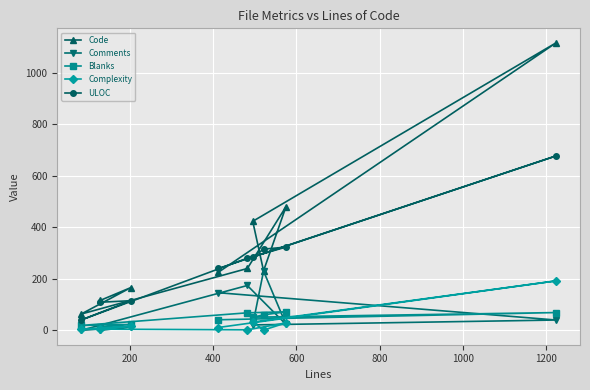

Which series has the largest total across all categories?

Code